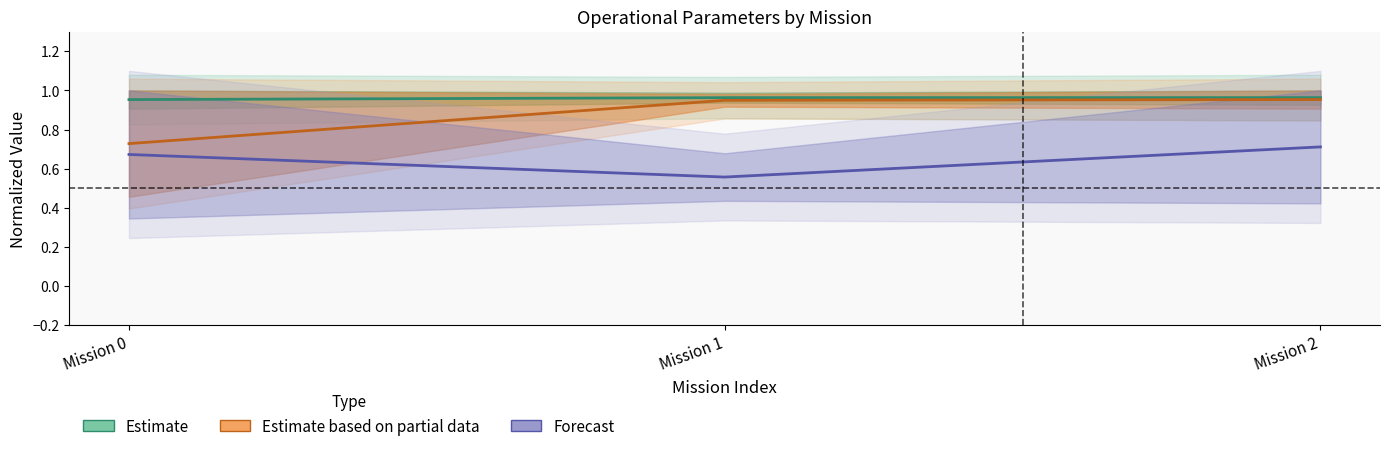

What is the value of the Autonomia Projetada [h] point at the 3rd from the left?

0.7